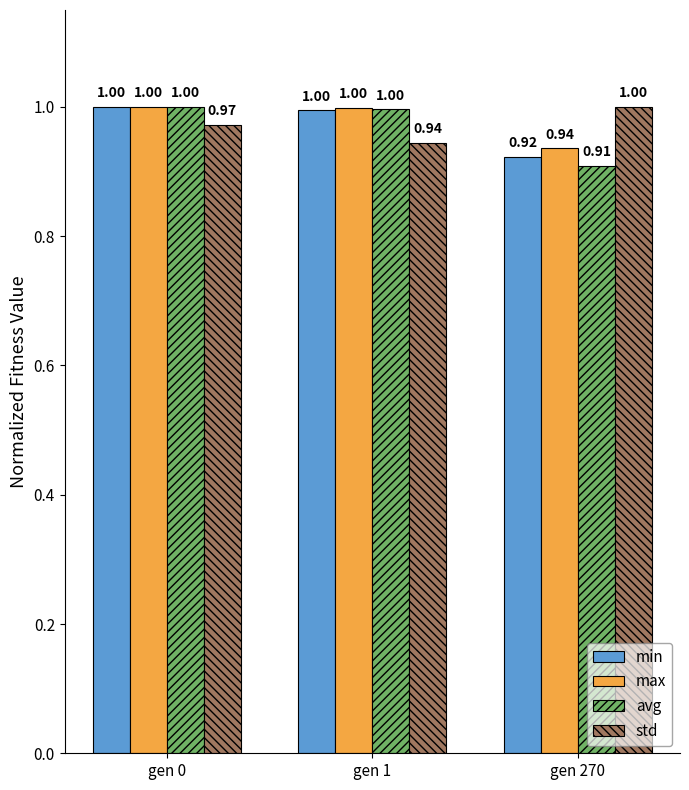

The avg series shows 1.5 at gen 0. True or false?

False